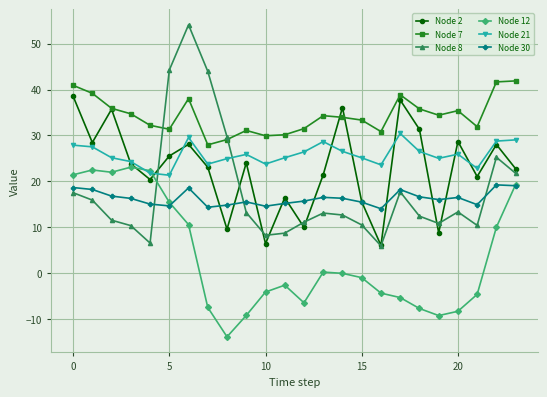

Rank the series by their maximum value, from lowest to highest.

Node 30, Node 12, Node 21, Node 2, Node 7, Node 8